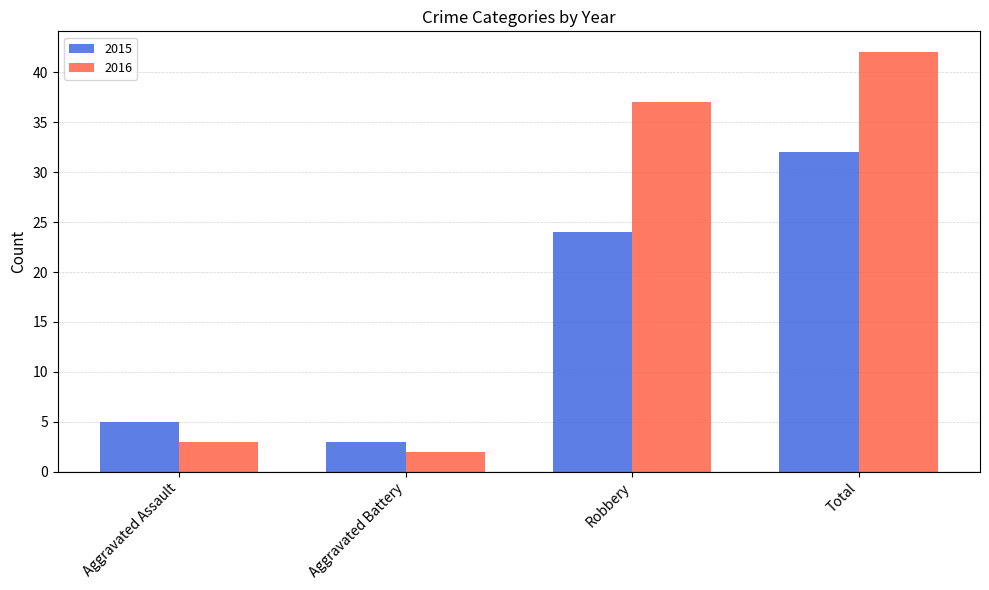

Does the chart contain stacked bars?

No